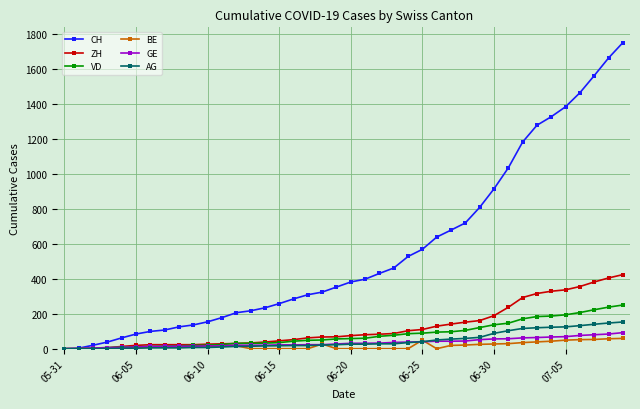

Which series has the largest range (max minus min)?

CH